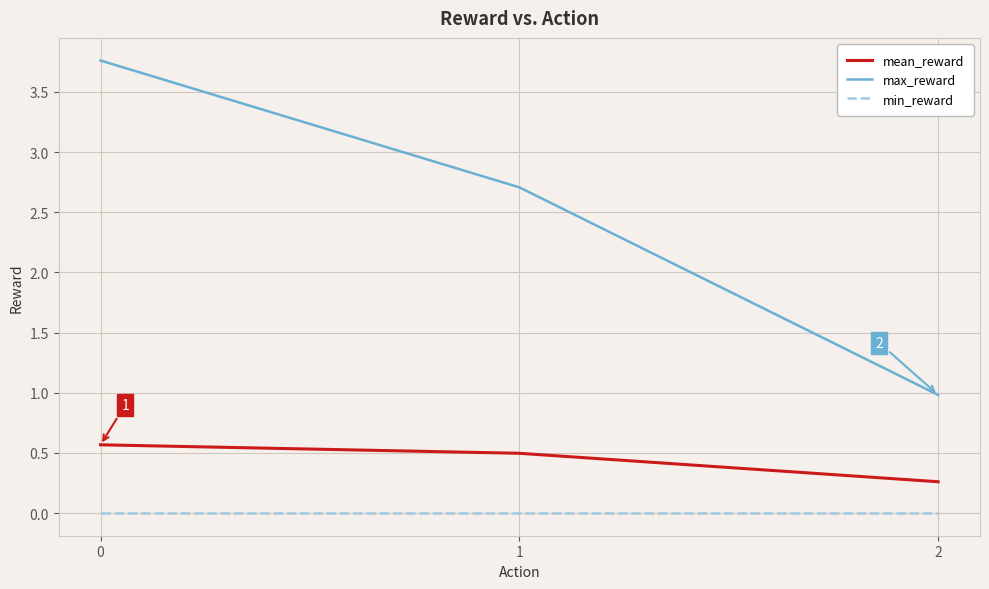

Reading left to right, transcribe all the data shown in this chart.

mean_reward: 0.6	0.5	0.3
max_reward: 3.8	2.7	1.0
min_reward: 0.0	0.0	0.0